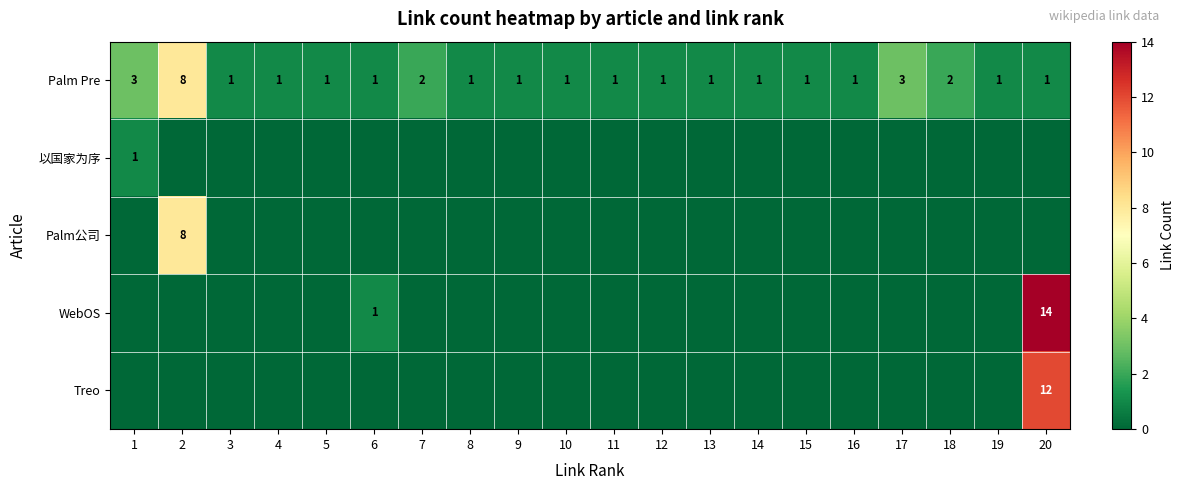

The value of Palm Pre at 7 is 2. True or false?

True